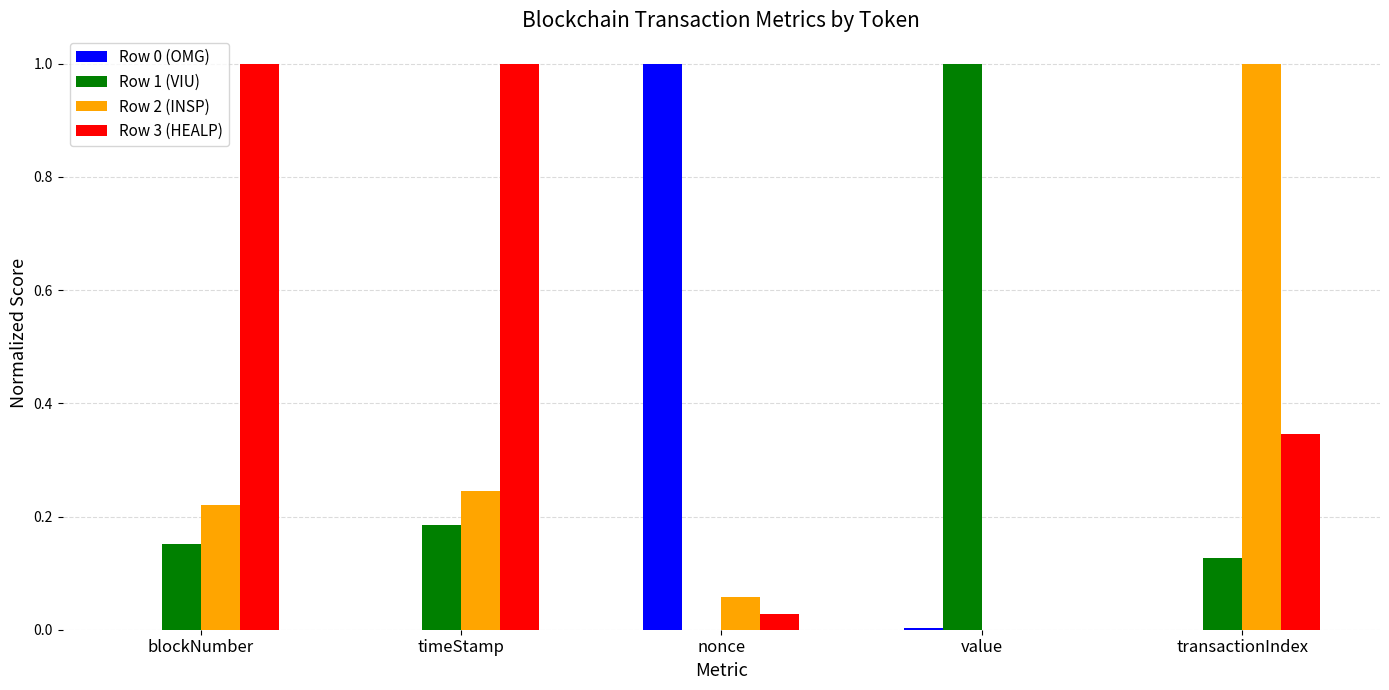

The Row 1 (VIU) series shows 0.2 at transactionIndex. True or false?

False